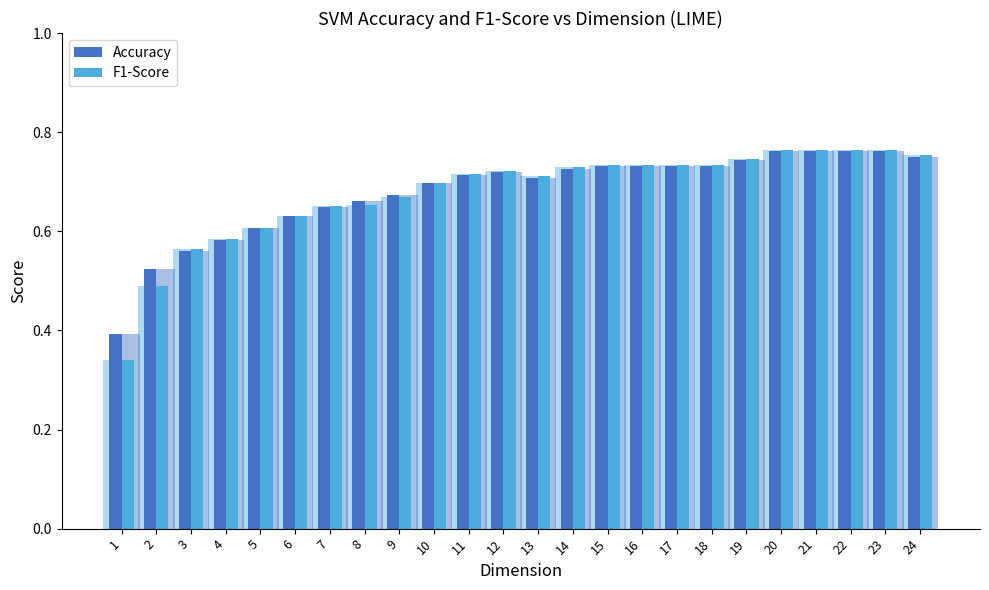

True or false: Accuracy has a value of 0.7 at 9.

True